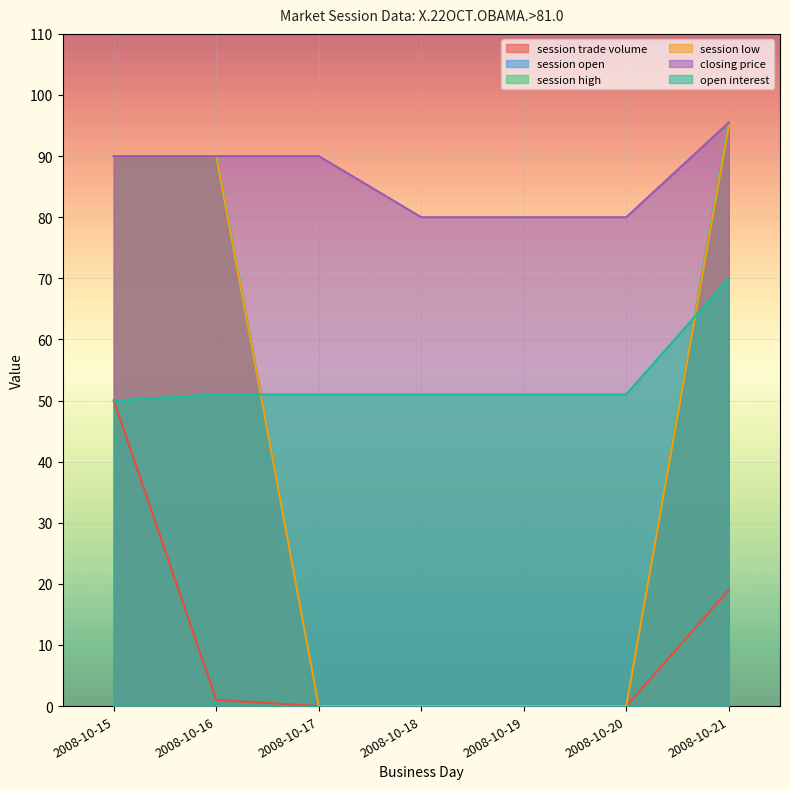

Where do open interest and session high first cross each other?

2008-10-16 and 2008-10-17